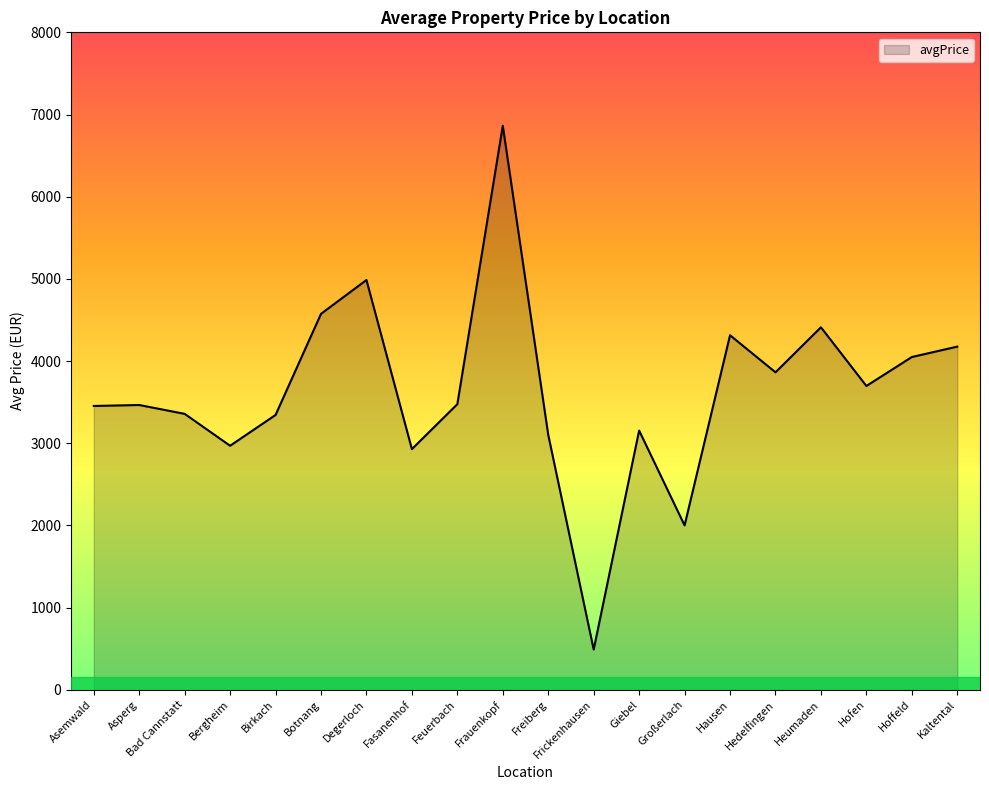

What value does the data have at Hausen?

4313.7